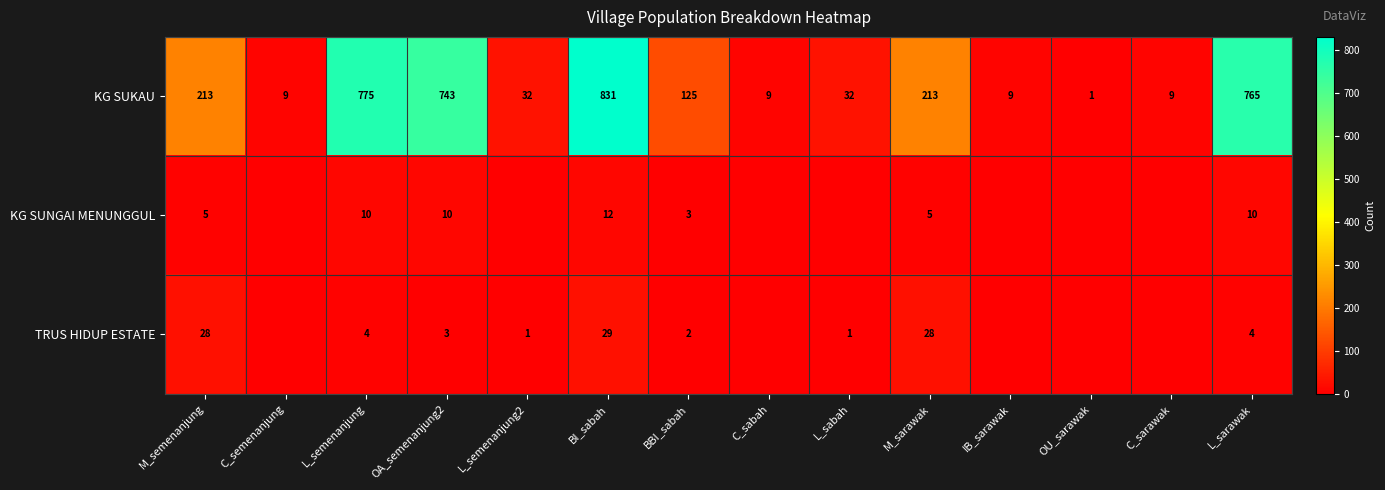

At M_sarawak, list the series in order from smallest to largest.

KG SUNGAI MENUNGGUL, TRUS HIDUP ESTATE, KG SUKAU